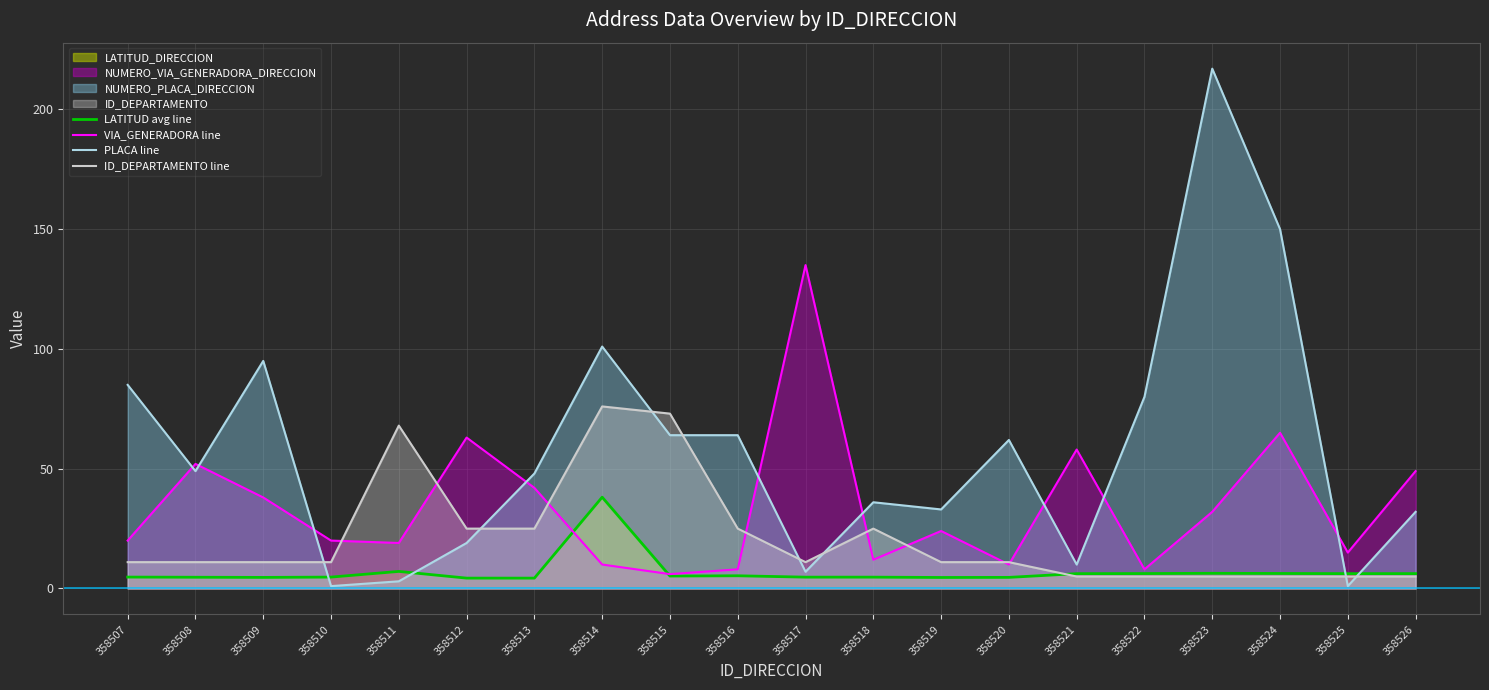

What is the difference between the second highest and second lowest values in the LATITUD avg line series?

2.8